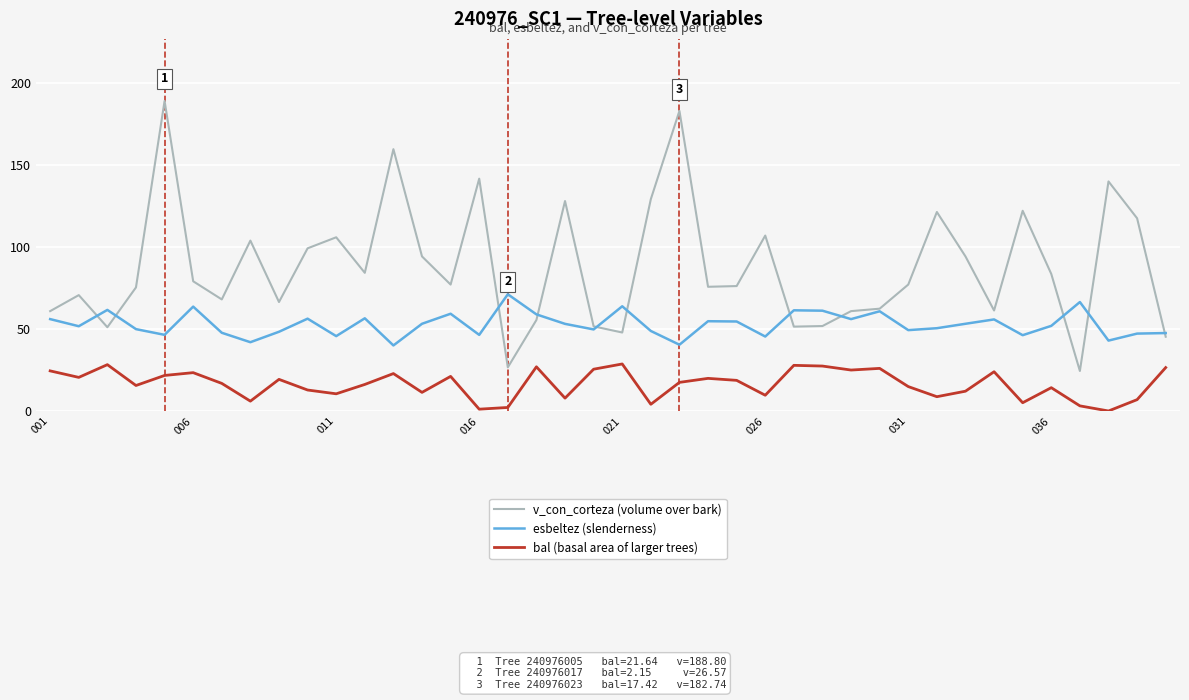

List the series in order of their overall mean, highest first.

v_con_corteza (volume over bark), esbeltez (slenderness), bal (basal area of larger trees)